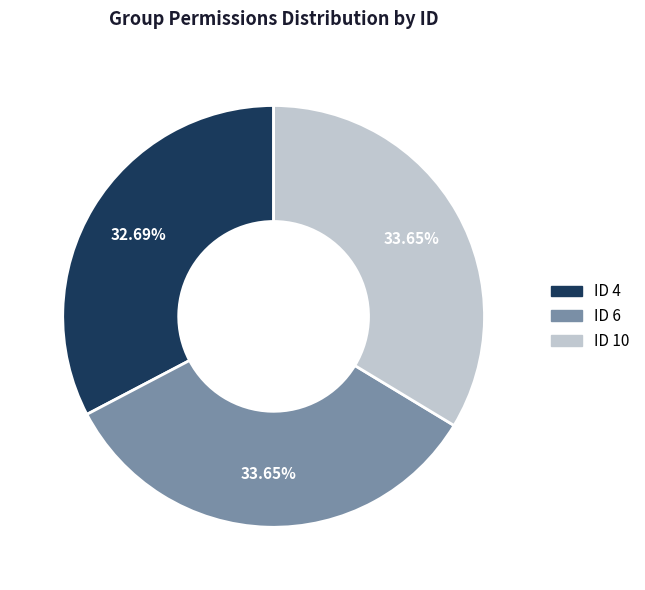

Count the number of slices in the pie.

3